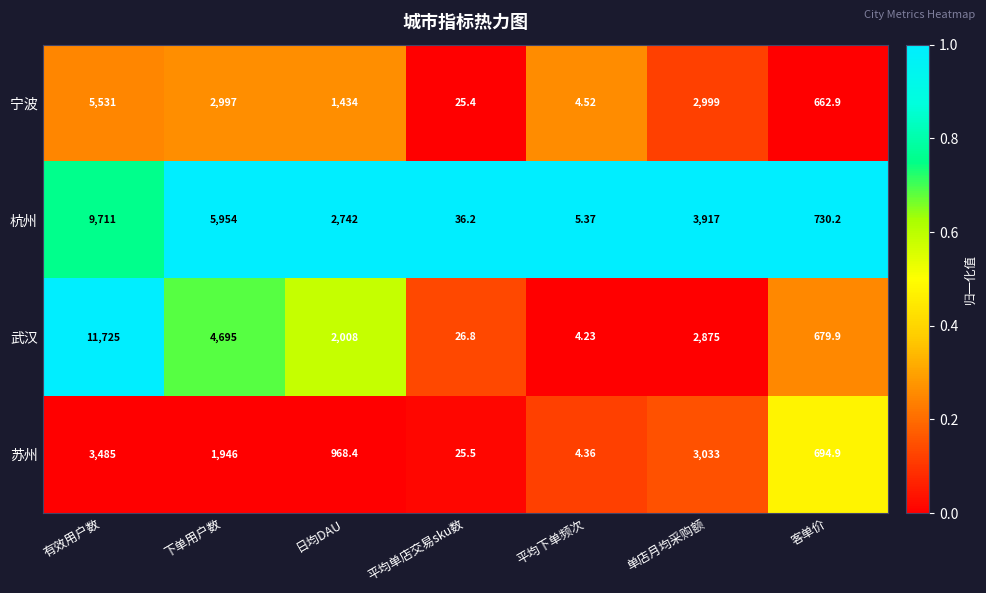

Which series has the largest range (max minus min)?

武汉